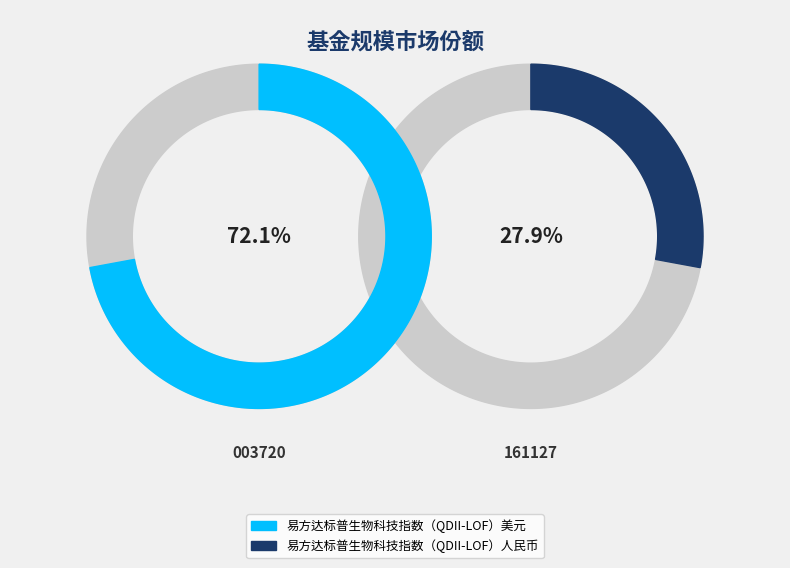

True or false: 易方达标普生物科技指数（QDII-LOF）人民币 accounts for 40% of the total.

False